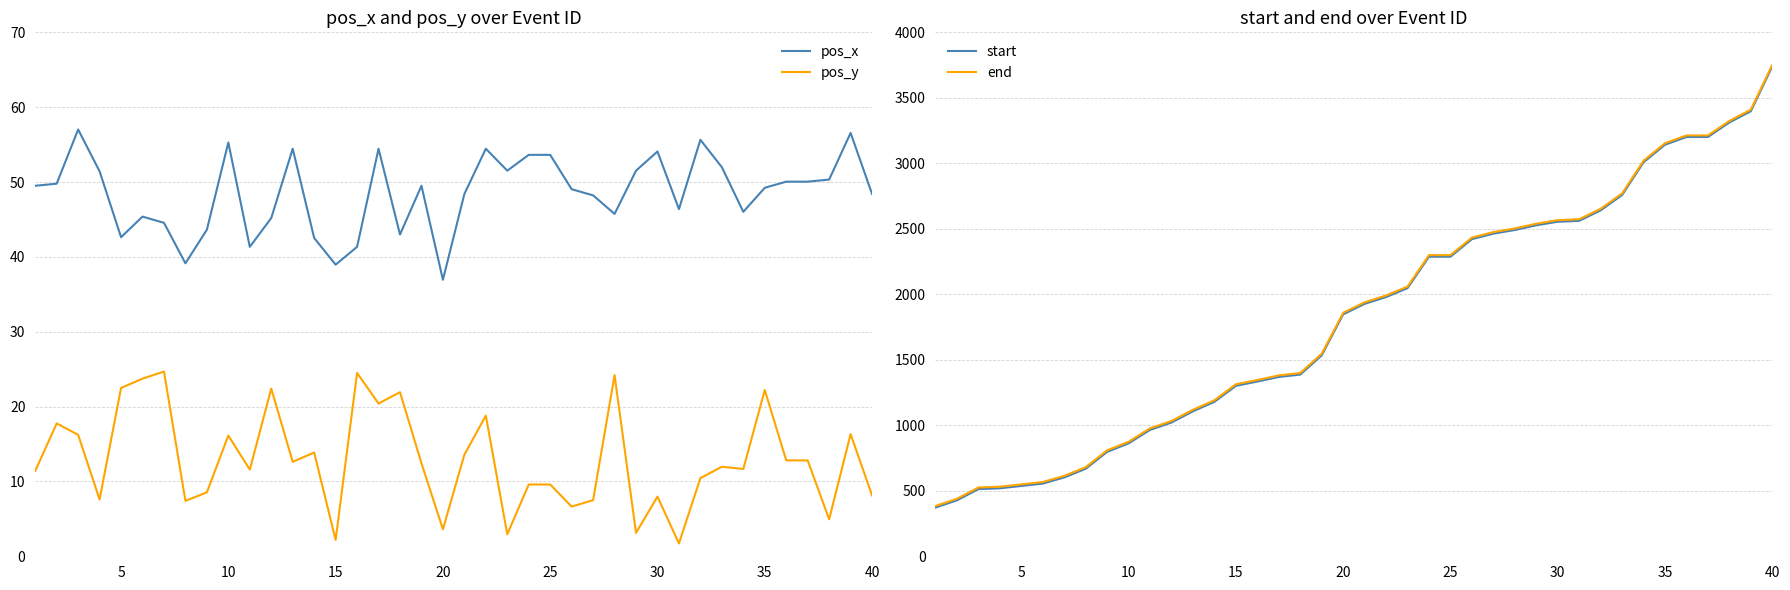

What is the highest value of the pos_y series?

24.7